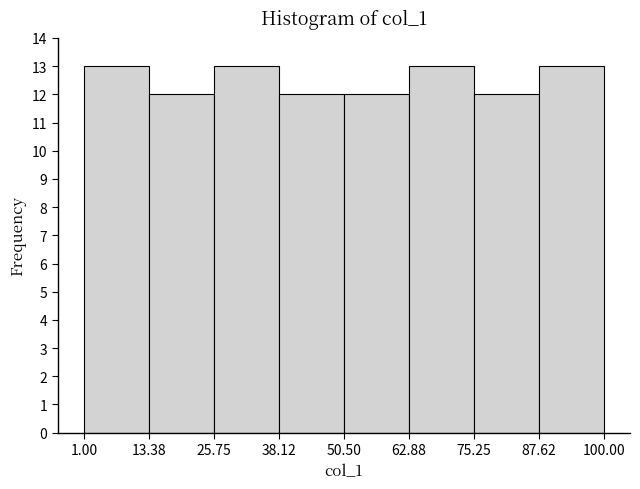

Reading left to right, transcribe this chart: for each bar, give the range it covers on the x-axis and its height. The values are not printed on the chart, so give them approximately, as read against the axis.

1.00 to 13.38: 13
13.38 to 25.75: 12
25.75 to 38.12: 13
38.12 to 50.50: 12
50.50 to 62.88: 12
62.88 to 75.25: 13
75.25 to 87.62: 12
87.62 to 100.00: 13